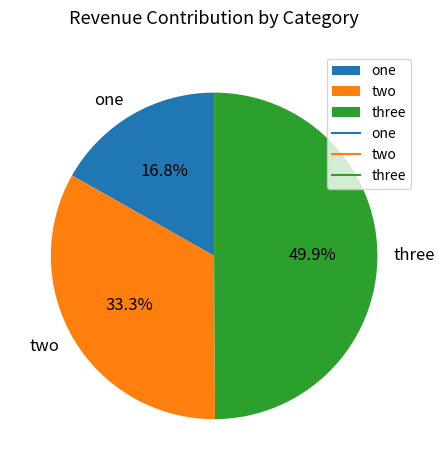

Count the number of slices in the pie.

3